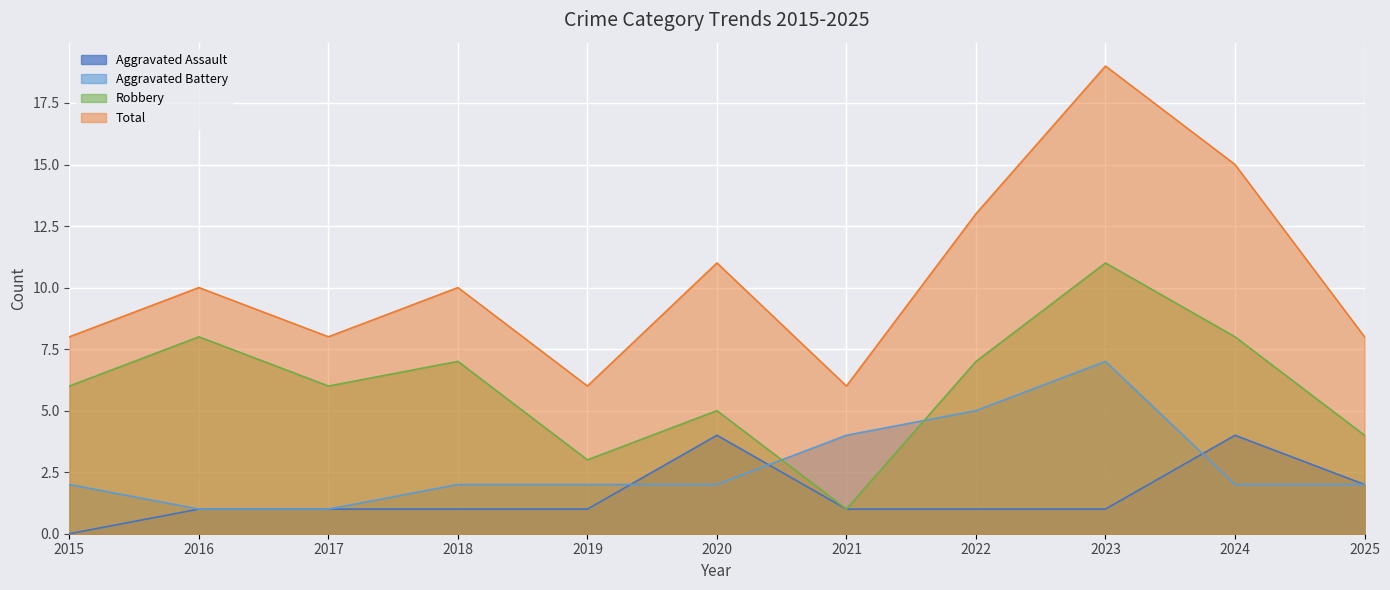

What is the minimum value for Total?

6